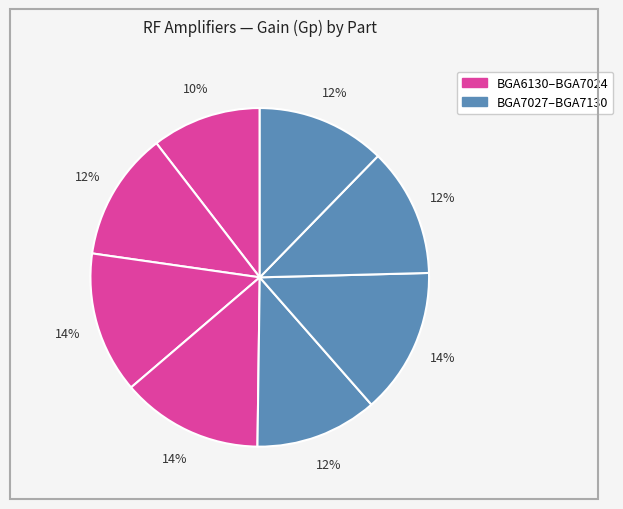

To the nearest percent, what is the average slice percentage?

13%